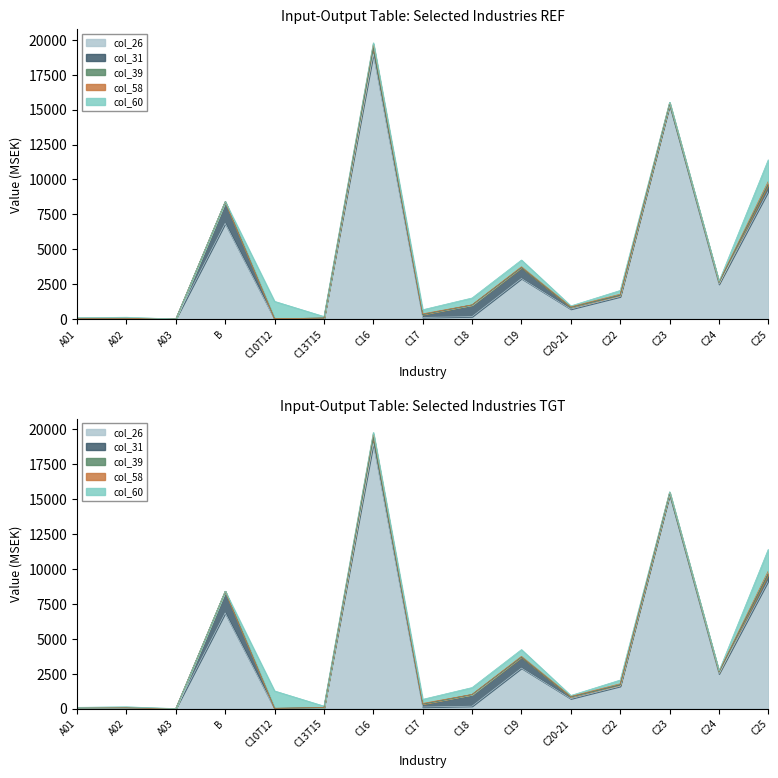

At which category is the sum across all series the highest?

C16